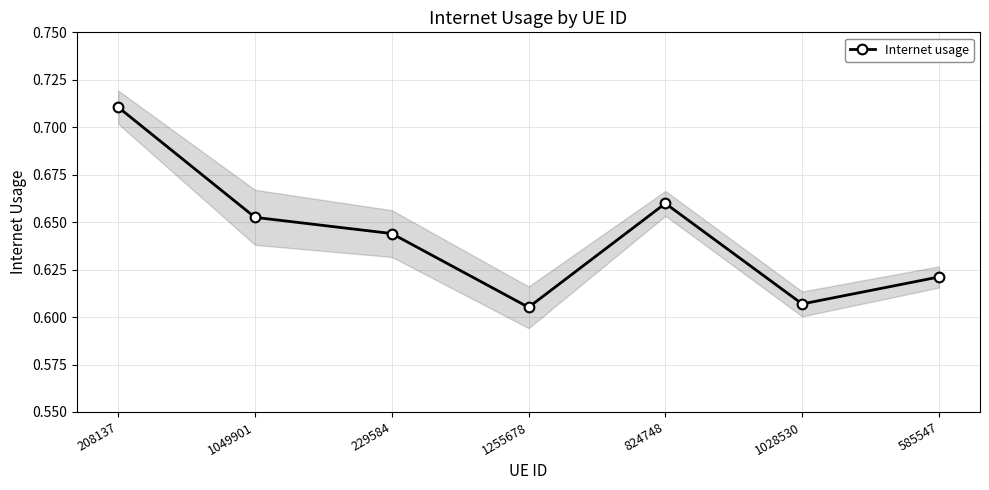

How many points are higher than both their immediate neighbors (excluding endpoints)?

1